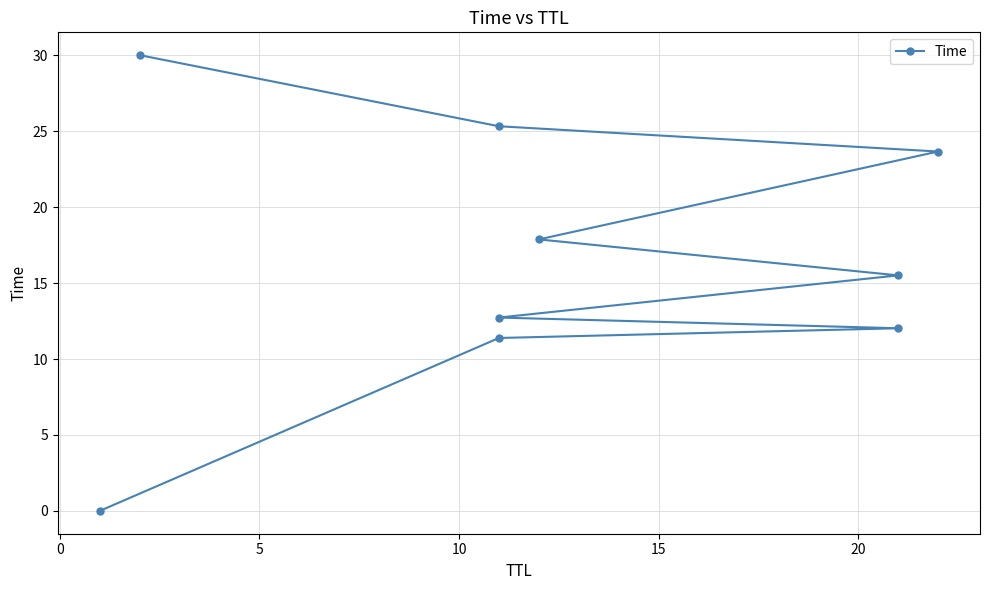

What is the difference between the values at 0 and 20?

6.5